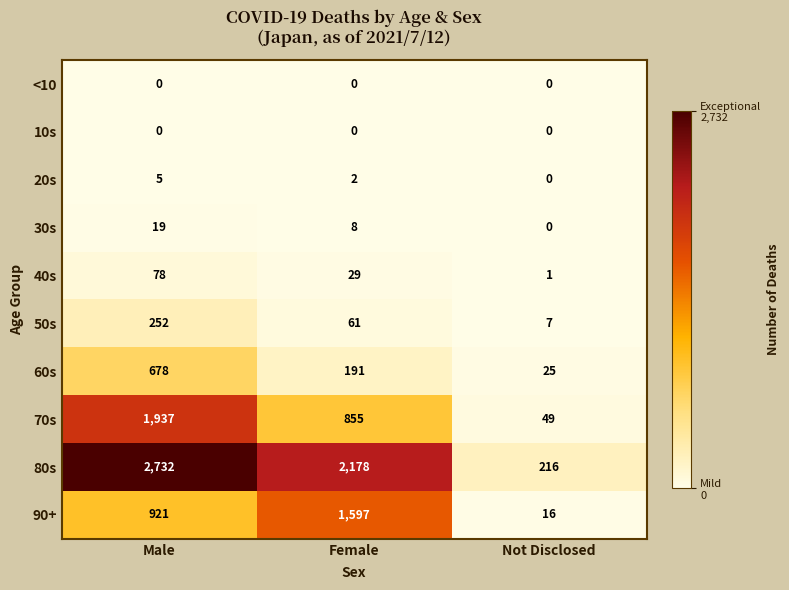

At how many categories does at least one series exceed 958?

2